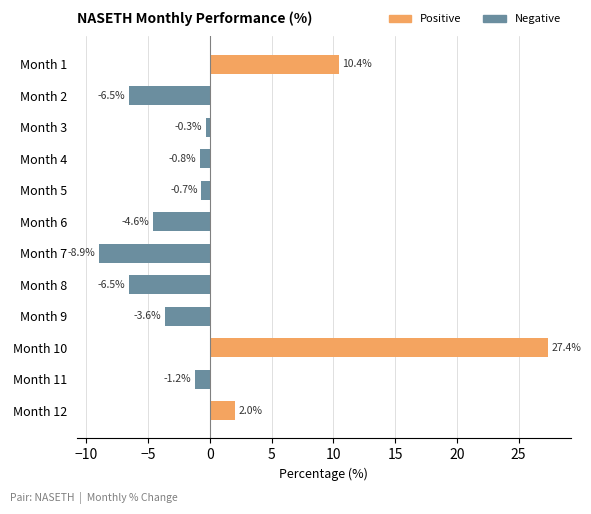

What is the value of the 11th bar from the top?

-1.2